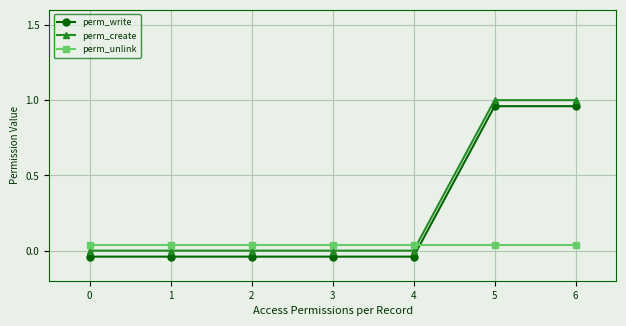

The value of perm_write at 3 is -0.0. True or false?

True